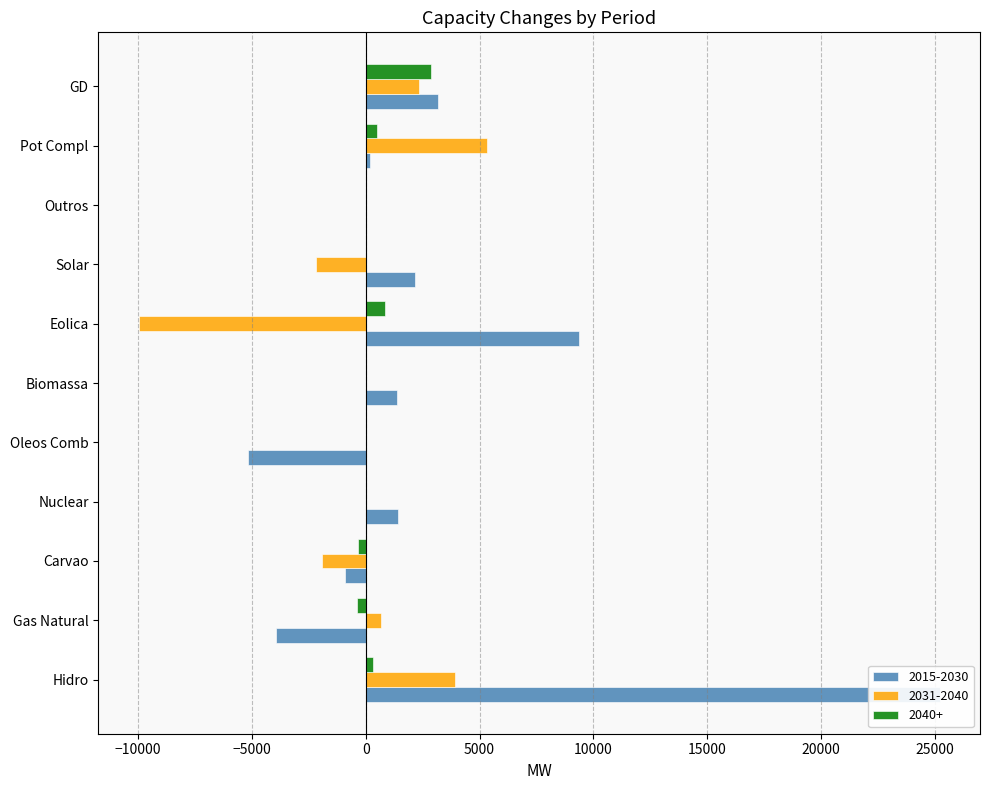

True or false: 2015-2030 has a value of 3175 at GD.

True